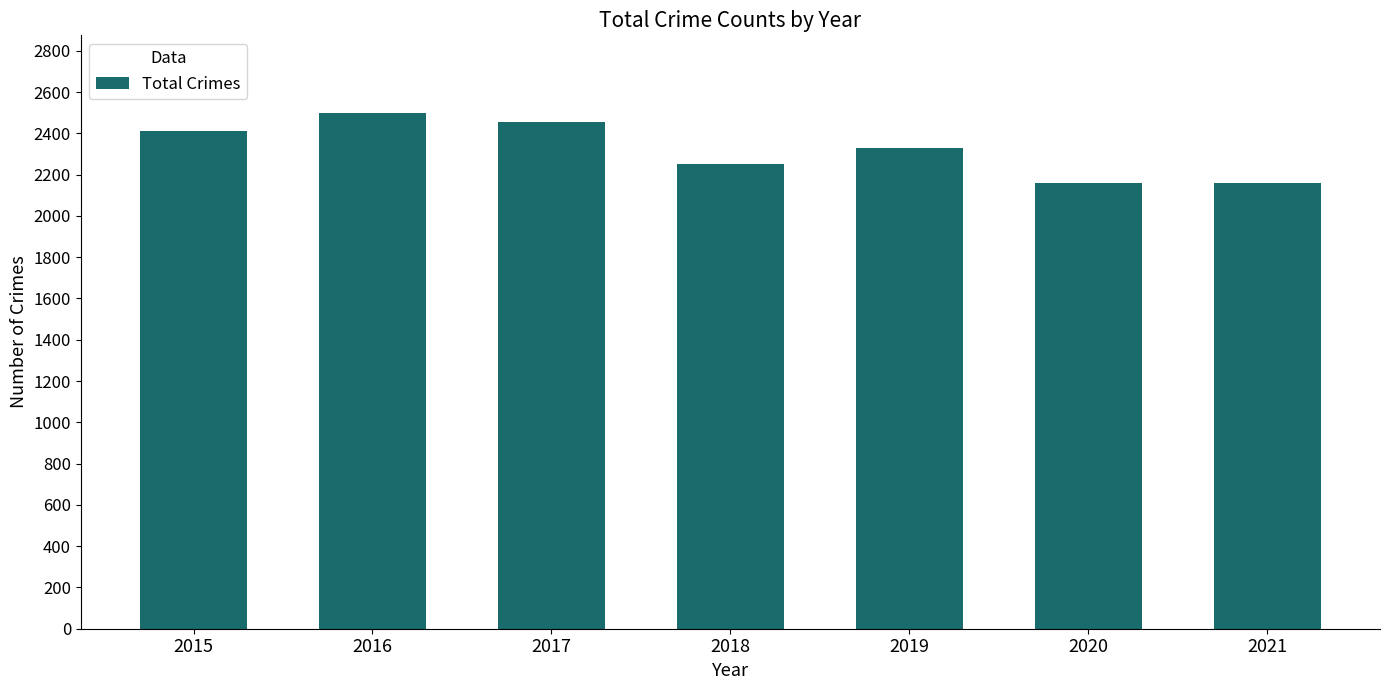

What is the average value?

2324